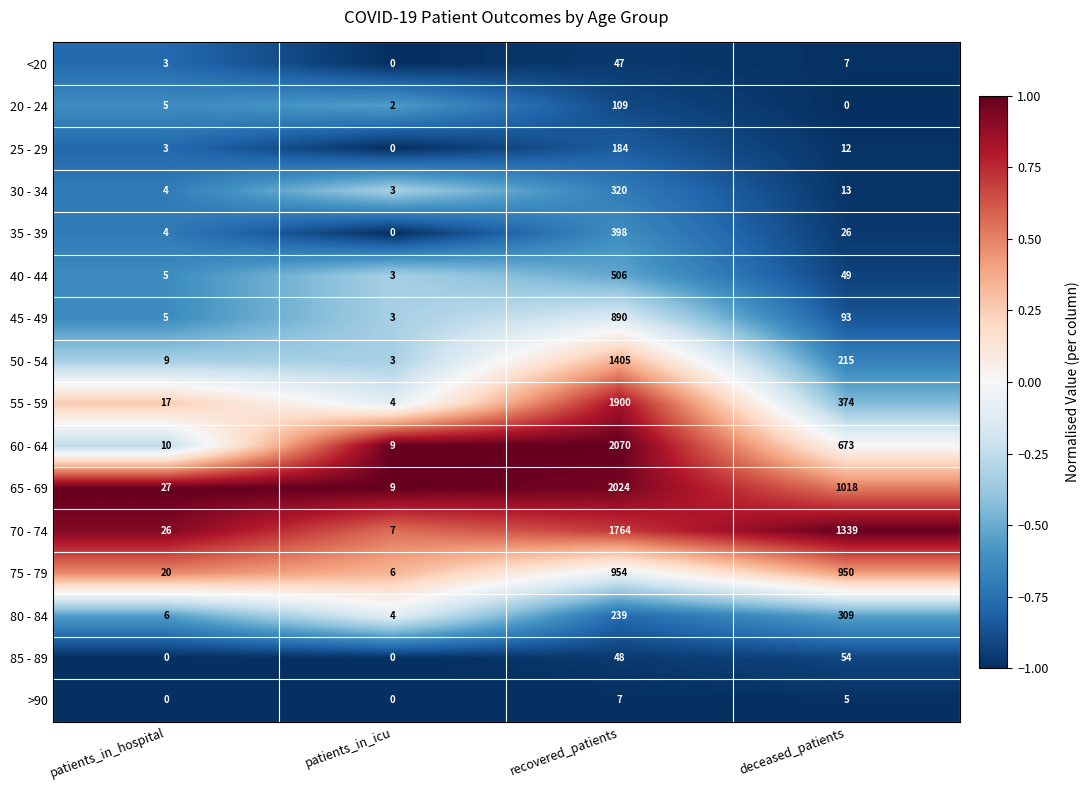

Is it true that 80 - 84 equals 4 at patients_in_icu?

True